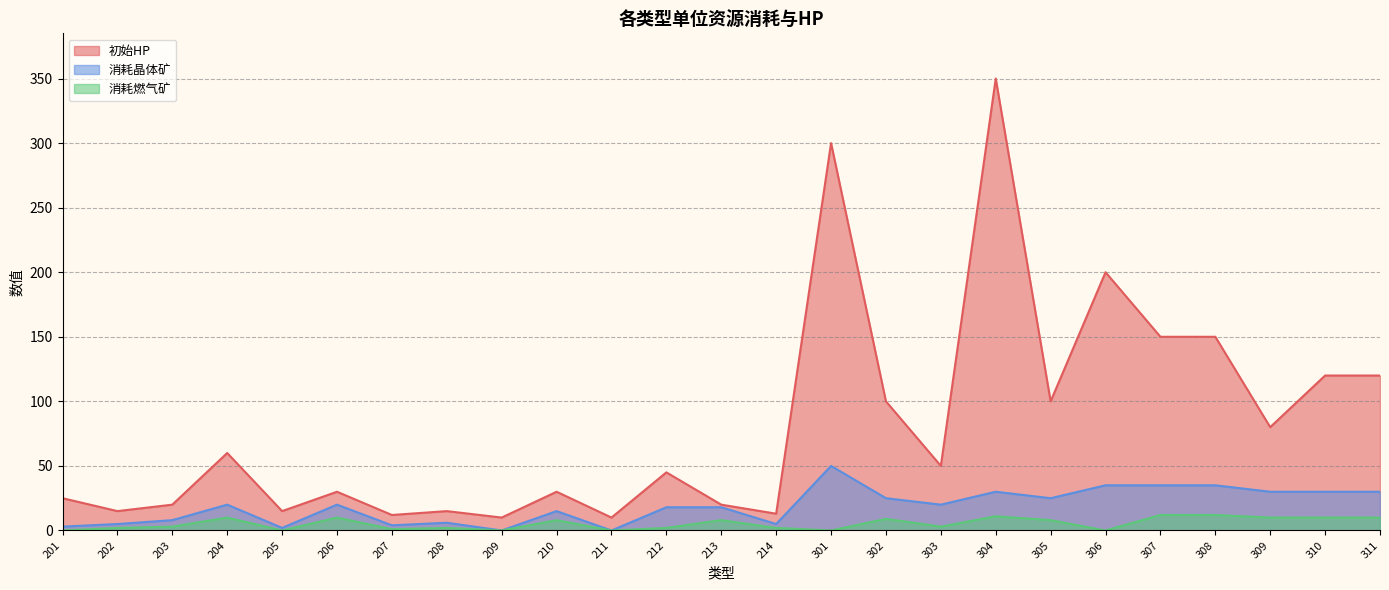

What is the value of the 消耗燃气矿 point at the 4th from the left?

10